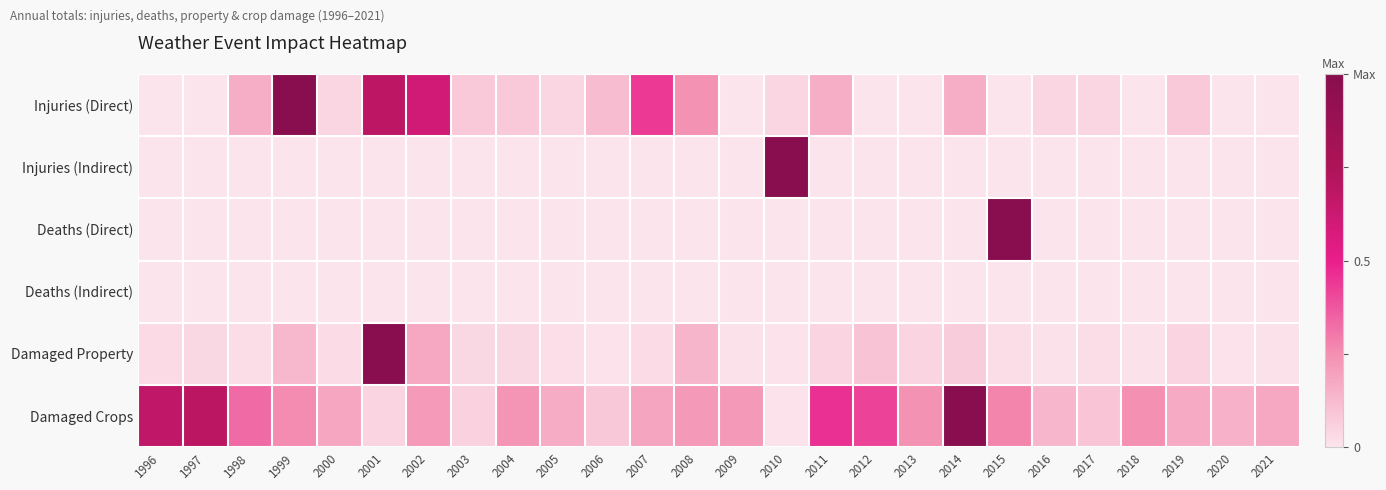

At which category is the sum across all series the highest?

2001